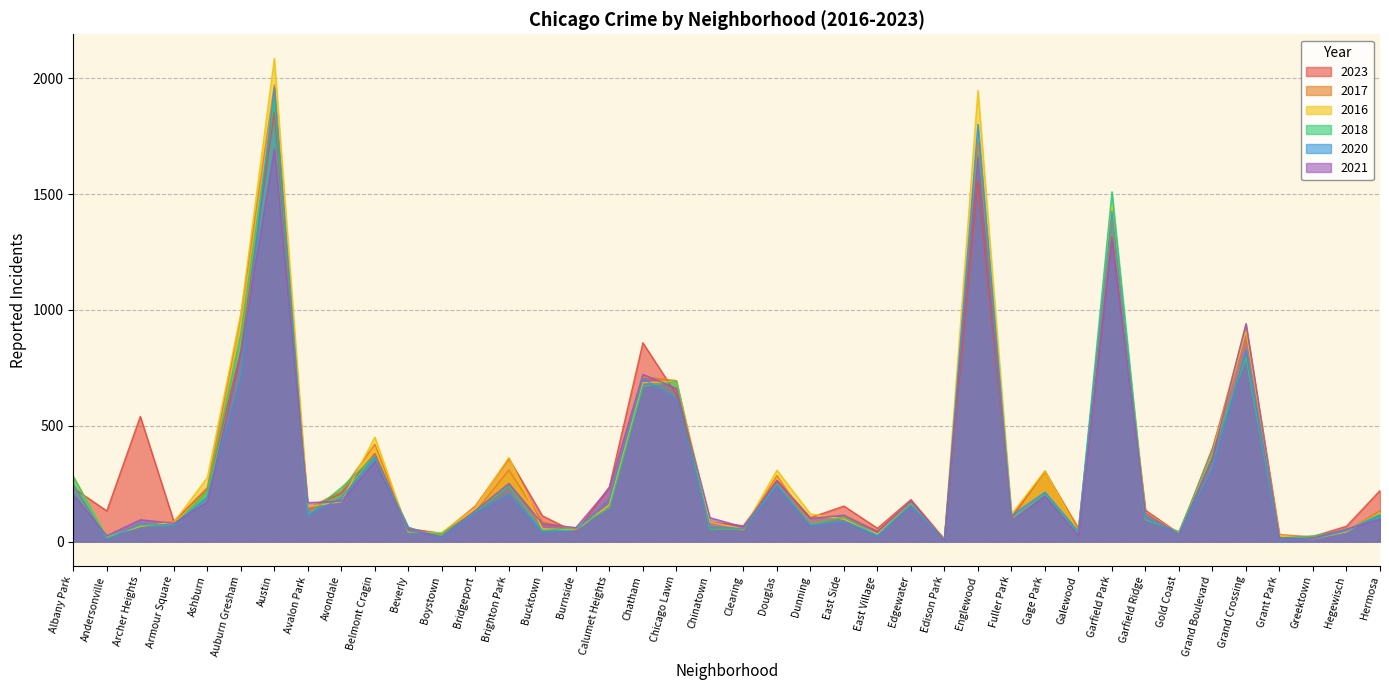

What is the difference between the highest and lowest values at Archer Heights?

475